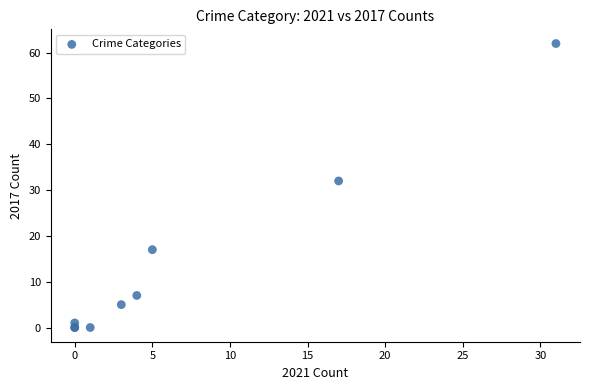

What Y value in the scatter plot is closest to 31?

32